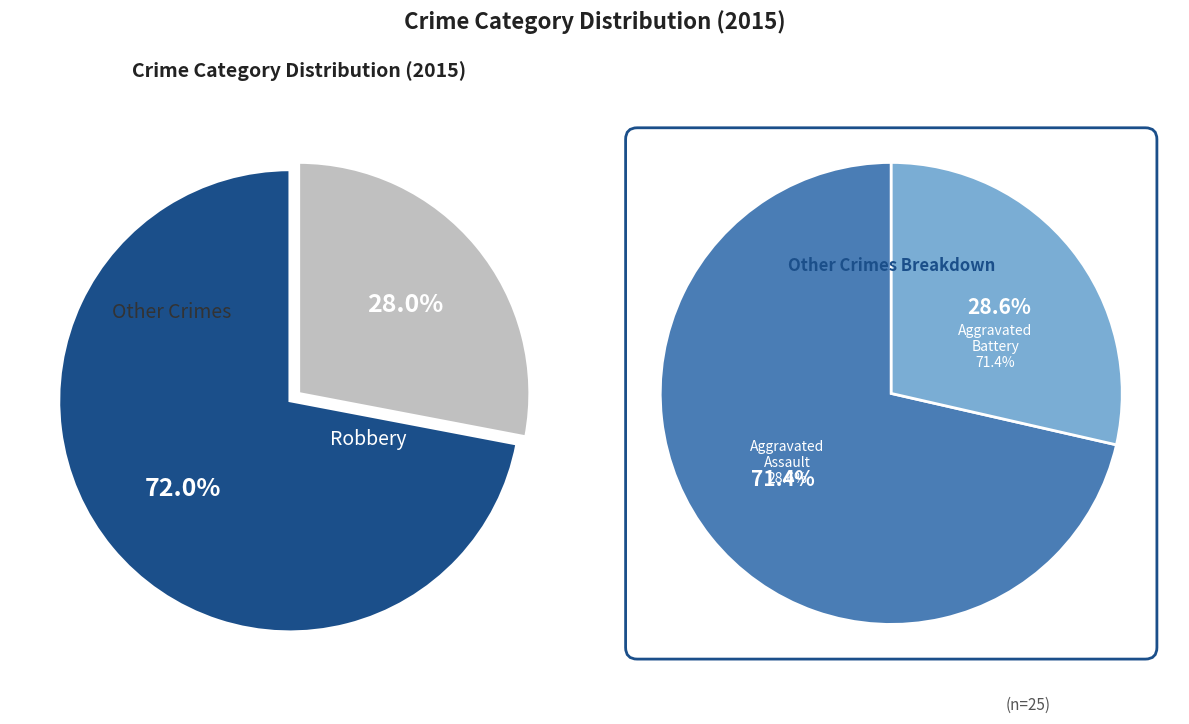

Which slice represents more than half of the pie?

Robbery